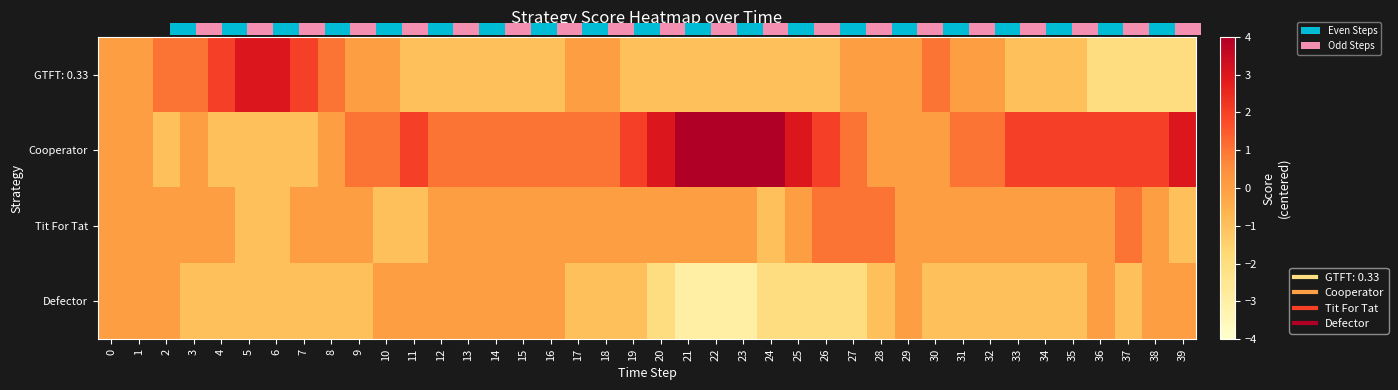

What is the difference between the second highest and minimum values in the GTFT: 0.33 series?

5